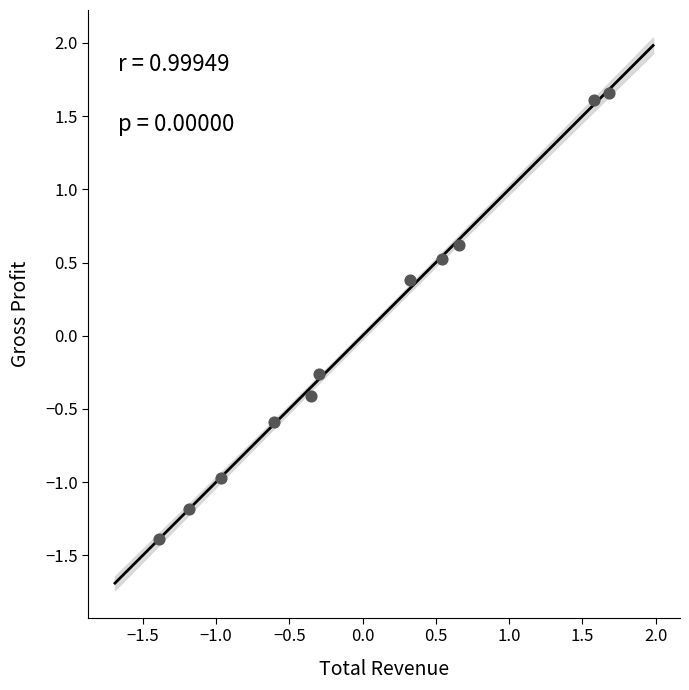

What Y value in the scatter plot is closest to 0?

-0.3